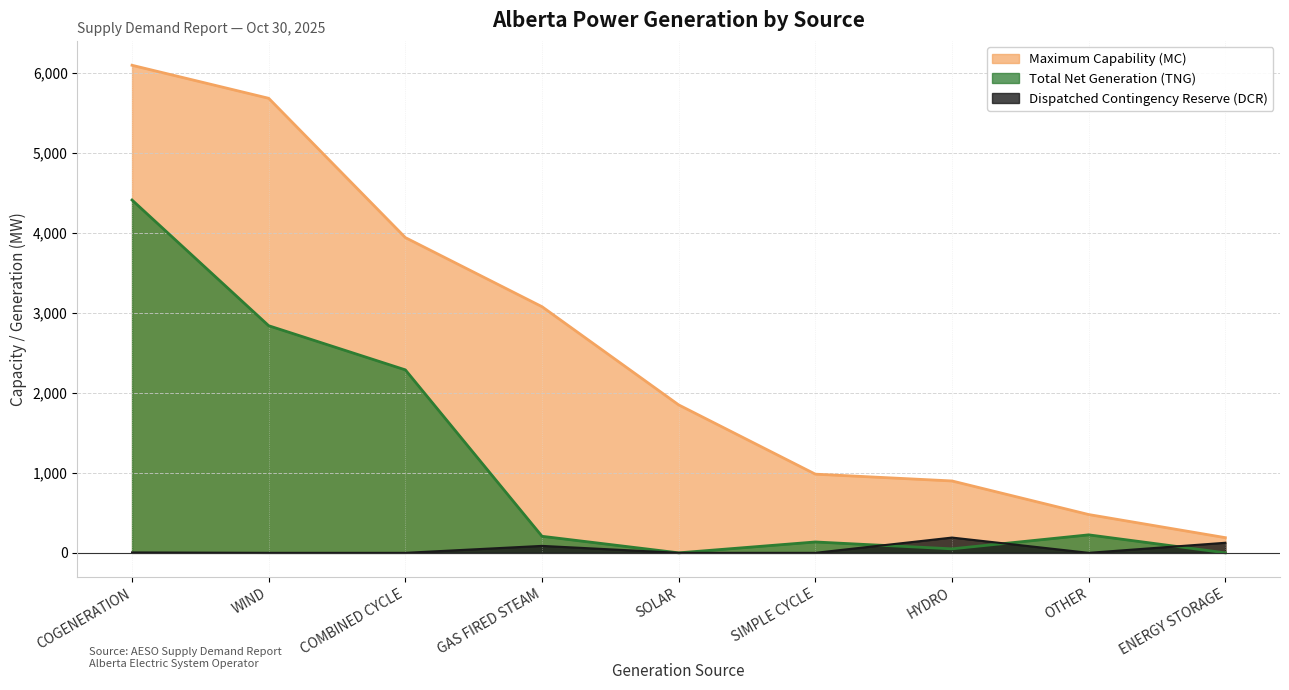

Reading left to right, what are all the values shown in this chart?

Maximum Capability (MC): COGENERATION=6097	WIND=5684	COMBINED CYCLE=3942	GAS FIRED STEAM=3078	SOLAR=1850	SIMPLE CYCLE=984	HYDRO=899	OTHER=479	ENERGY STORAGE=190
Total Net Generation (TNG): COGENERATION=4412	WIND=2840	COMBINED CYCLE=2288	GAS FIRED STEAM=207	SOLAR=0	SIMPLE CYCLE=136	HYDRO=50	OTHER=225	ENERGY STORAGE=0
Dispatched Contingency Reserve (DCR): COGENERATION=5	WIND=0	COMBINED CYCLE=0	GAS FIRED STEAM=87	SOLAR=0	SIMPLE CYCLE=0	HYDRO=191	OTHER=0	ENERGY STORAGE=126